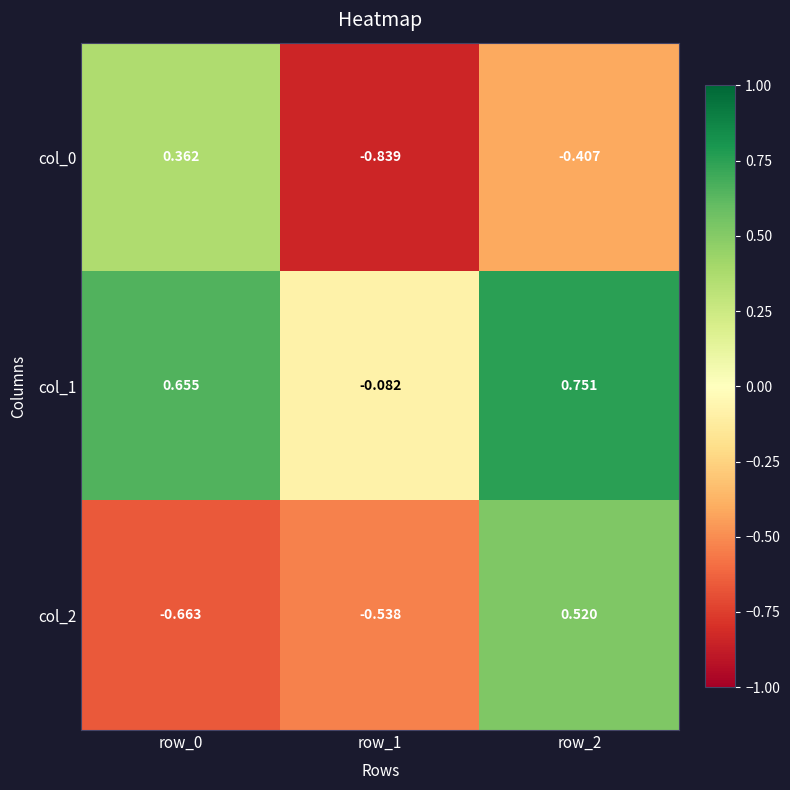

At which category is the sum across all series the highest?

row_2